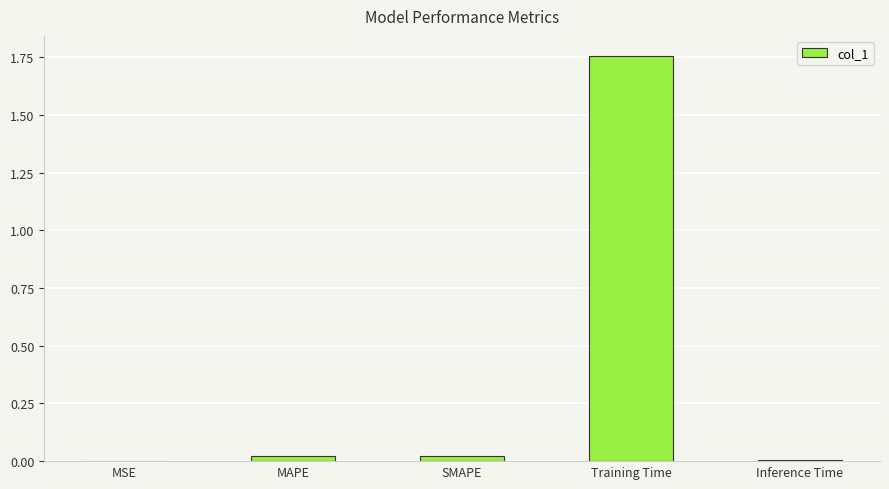

Does the chart contain stacked bars?

No